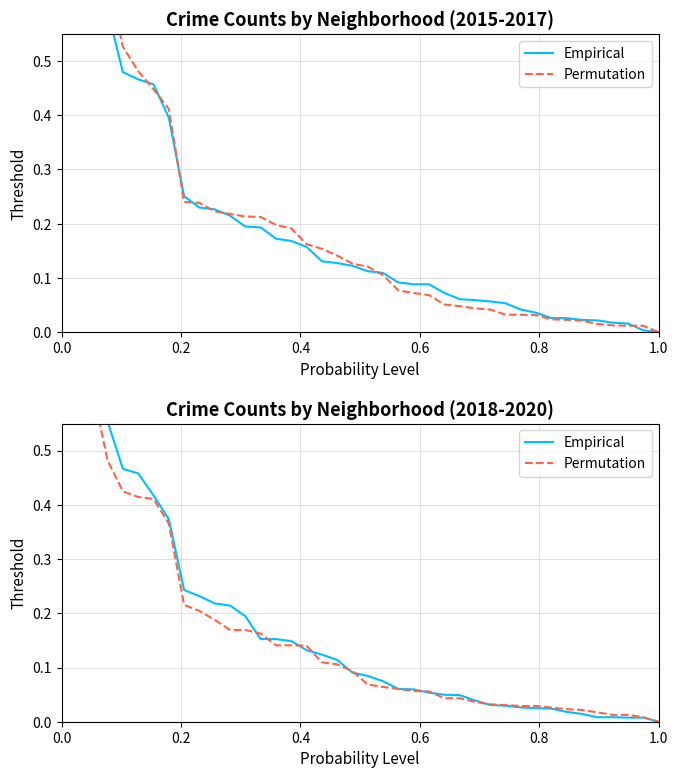

True or false: Empirical and Permutation intersect in this chart.

True